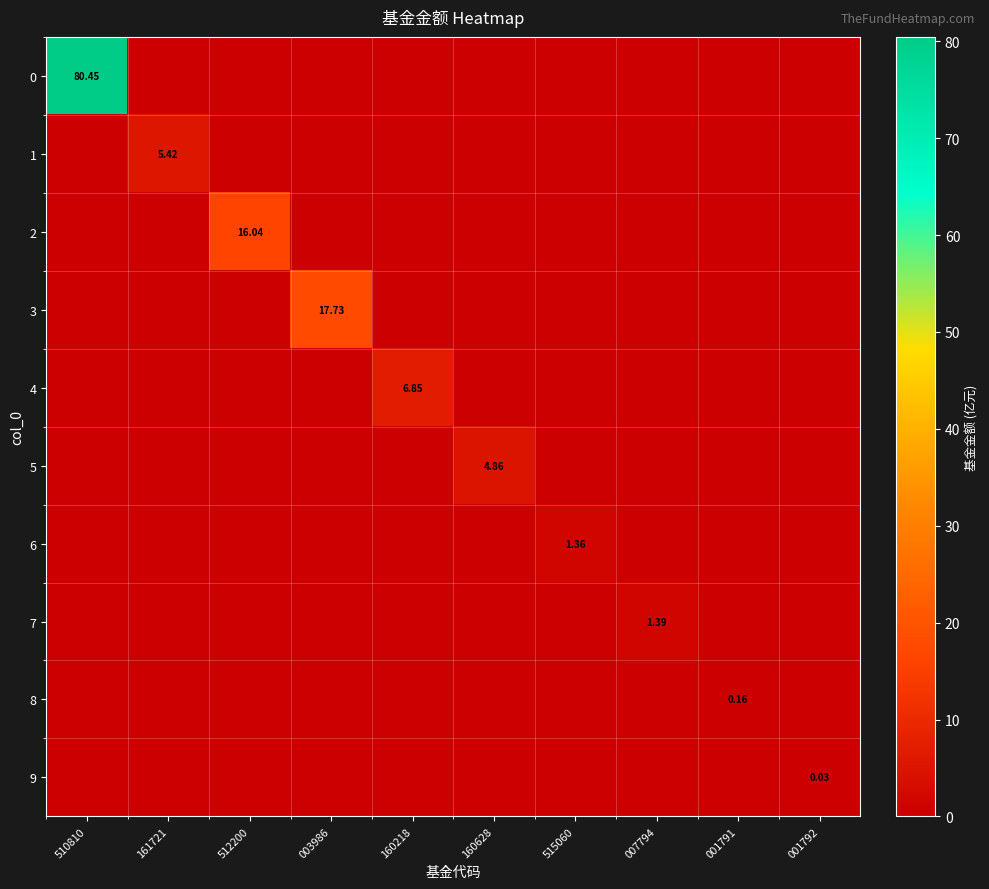

At how many categories does at least one series exceed 44?

1